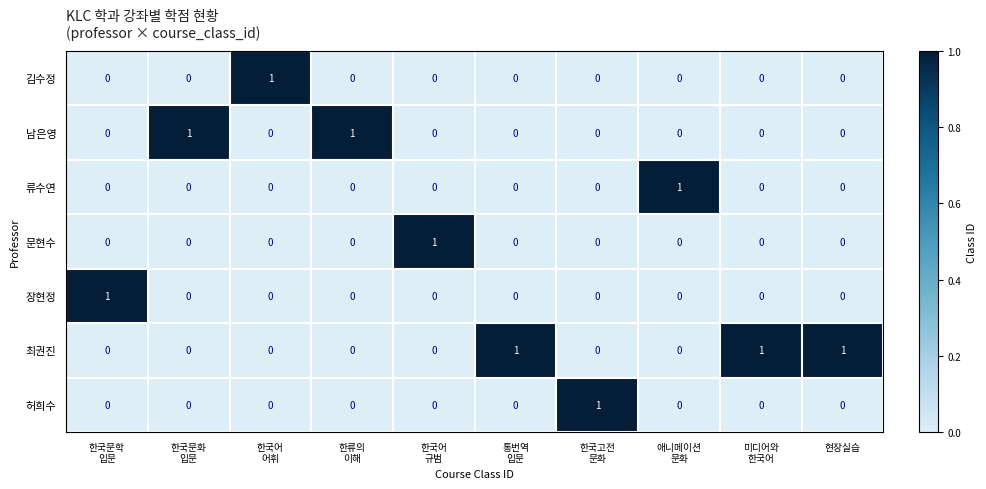

What is the difference between the highest and lowest values at 한국어
규범?

1